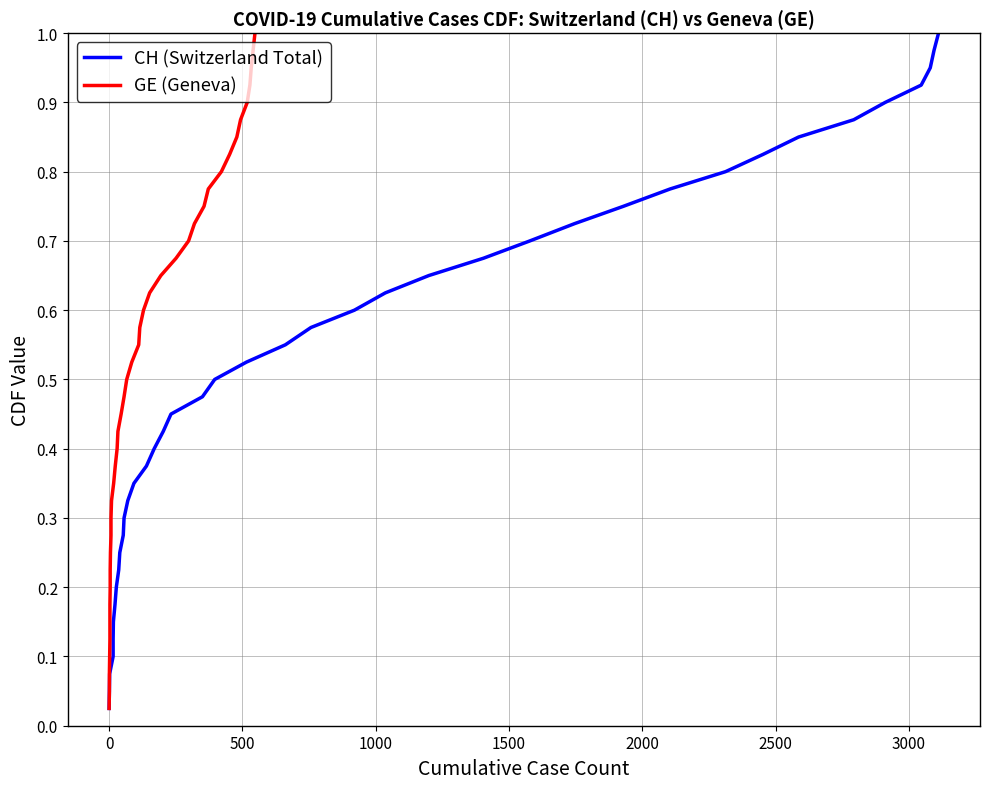

Which series has the largest total across all categories?

CH (Switzerland Total)